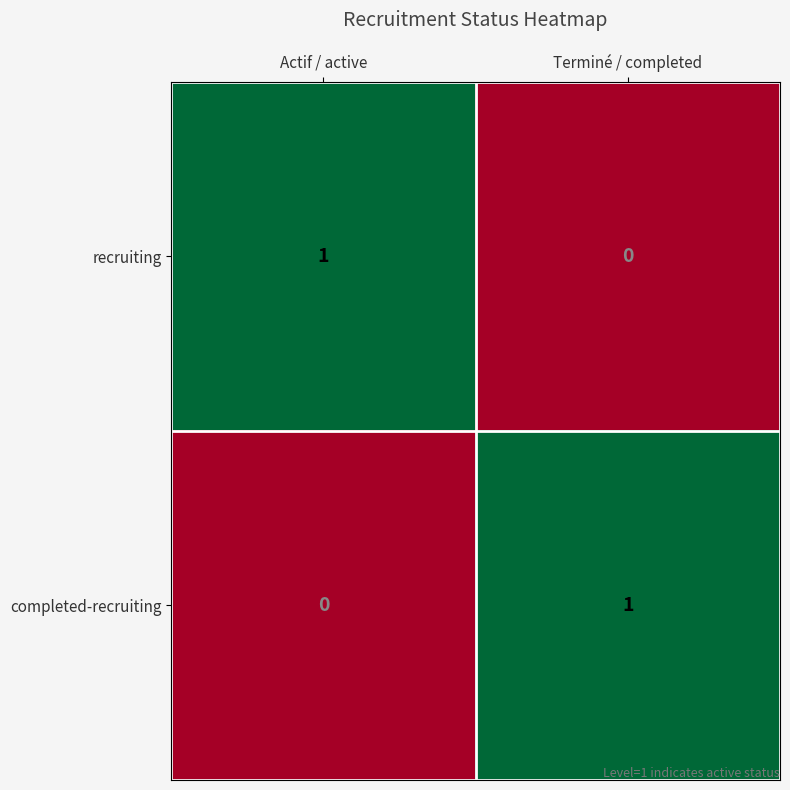

How many data points does each series have?

2